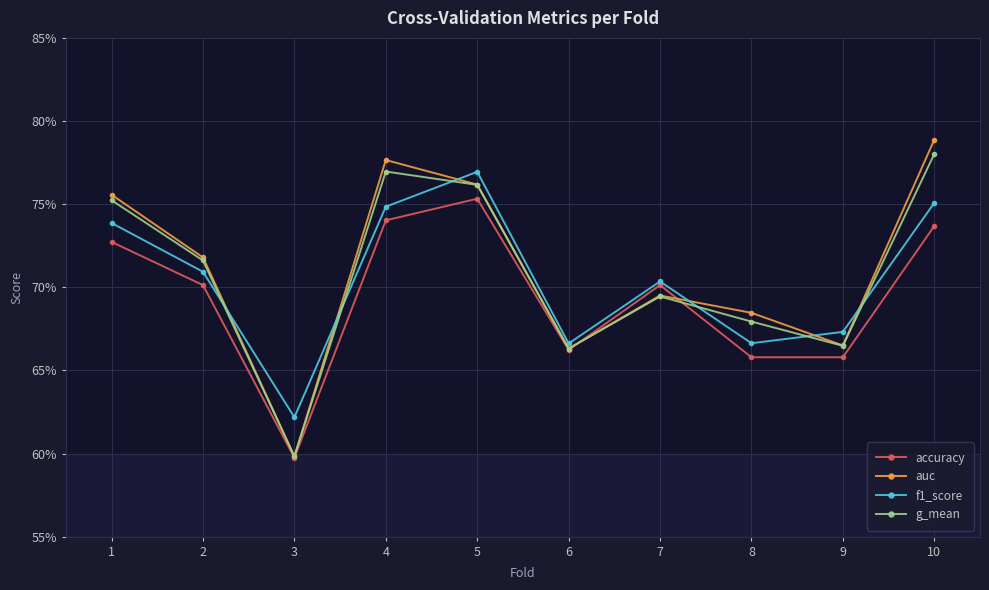

Is the value of f1_score at 9 greater than the value of g_mean at 2?

No